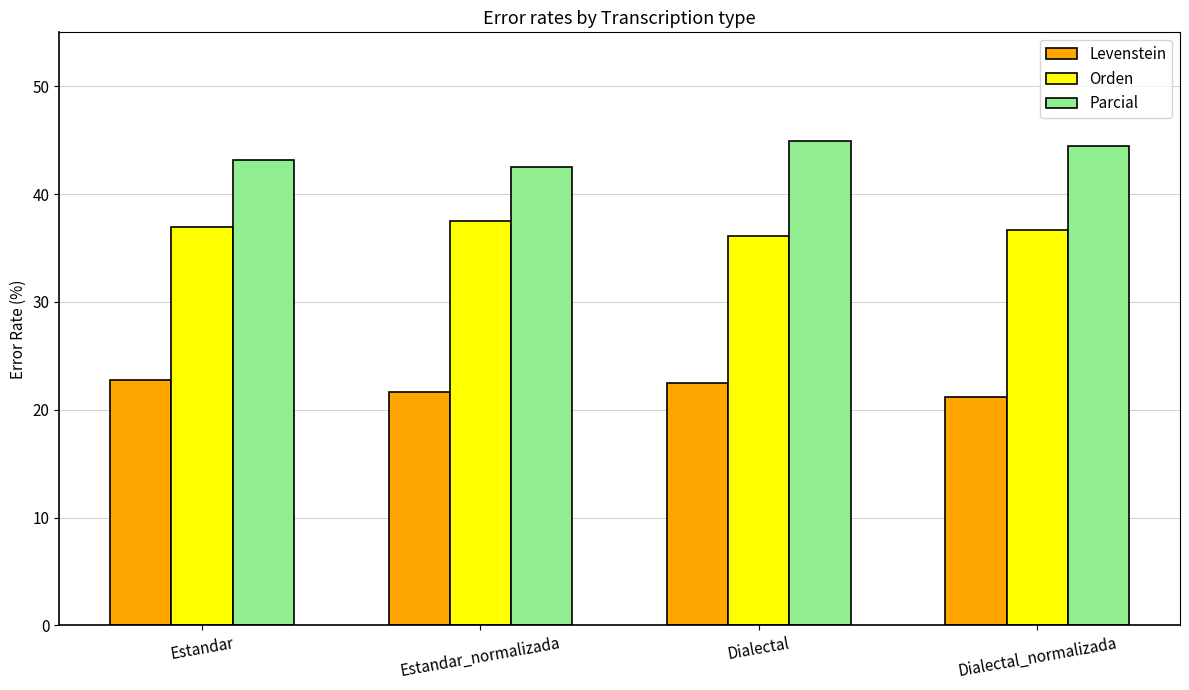

Read the Levenstein value at Dialectal_normalizada.

21.2